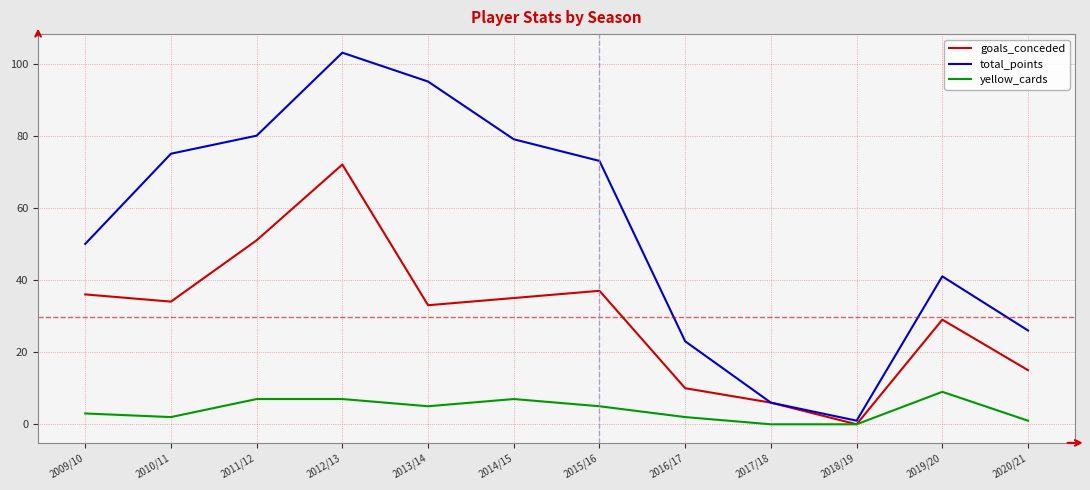

List the labels in order of total_points value, largest first.

2012/13, 2013/14, 2011/12, 2014/15, 2010/11, 2015/16, 2009/10, 2019/20, 2020/21, 2016/17, 2017/18, 2018/19